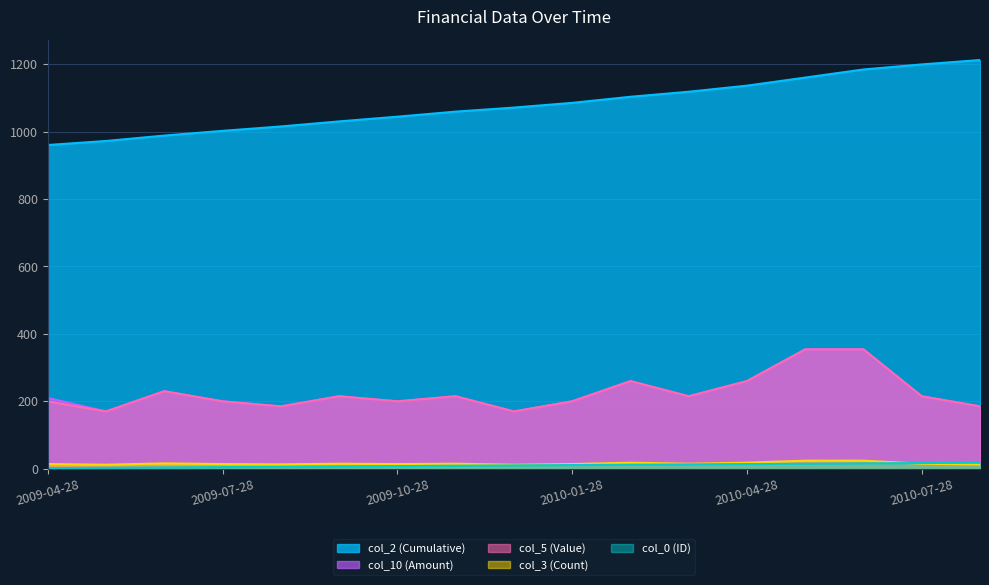

What is the greatest value displayed?

1212